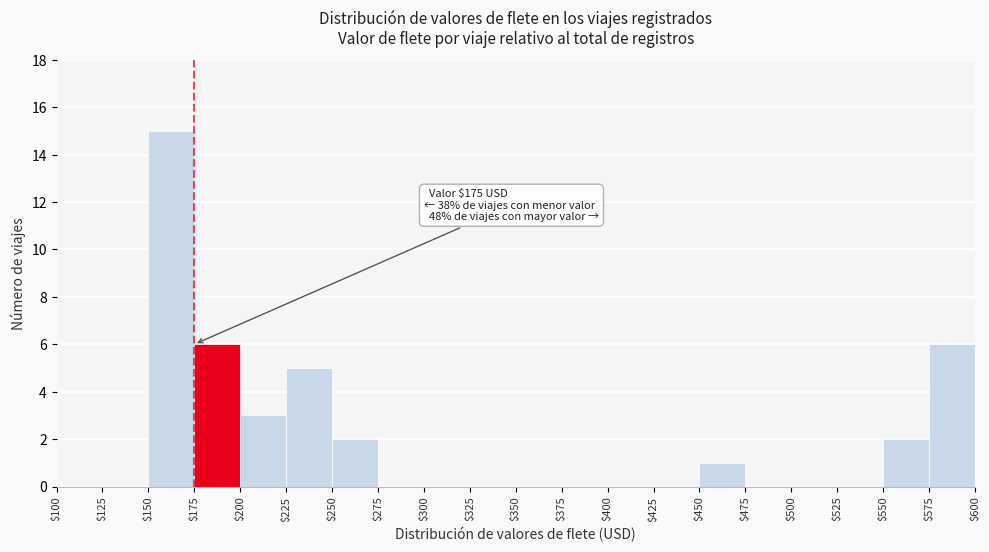

Which range on the x-axis has the tallest bar?

$150 to $175